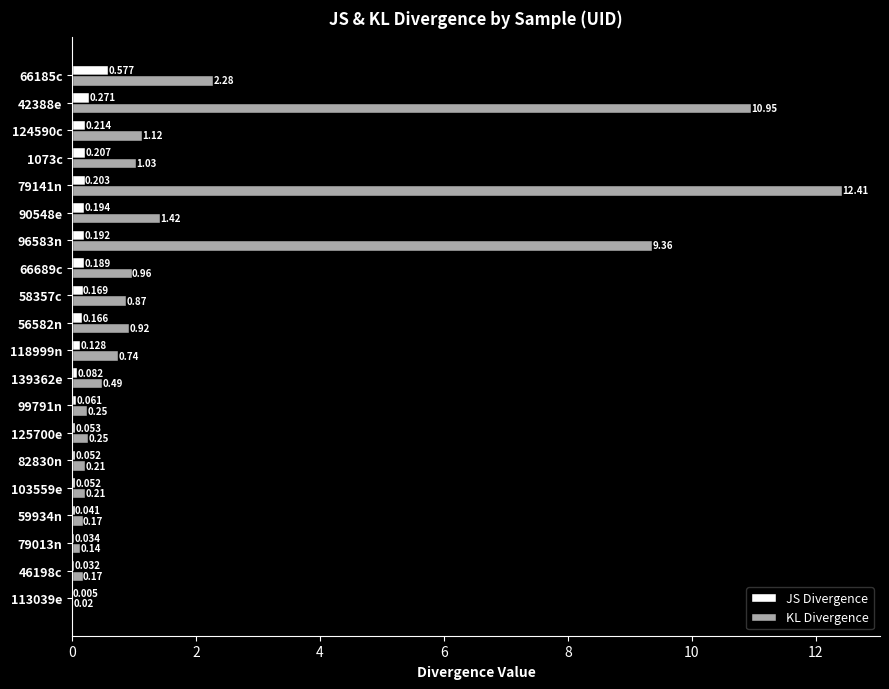

Which series has the largest total across all categories?

KL Divergence